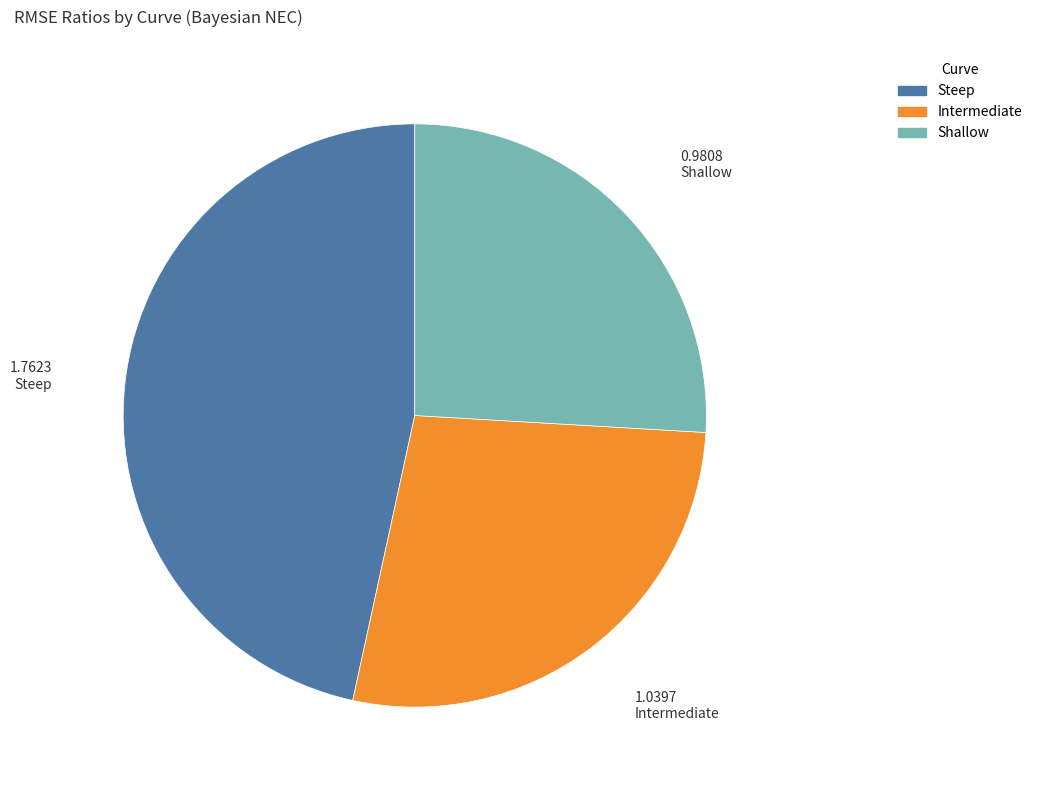

Combined, do Steep and Shallow account for over 50%?

Yes